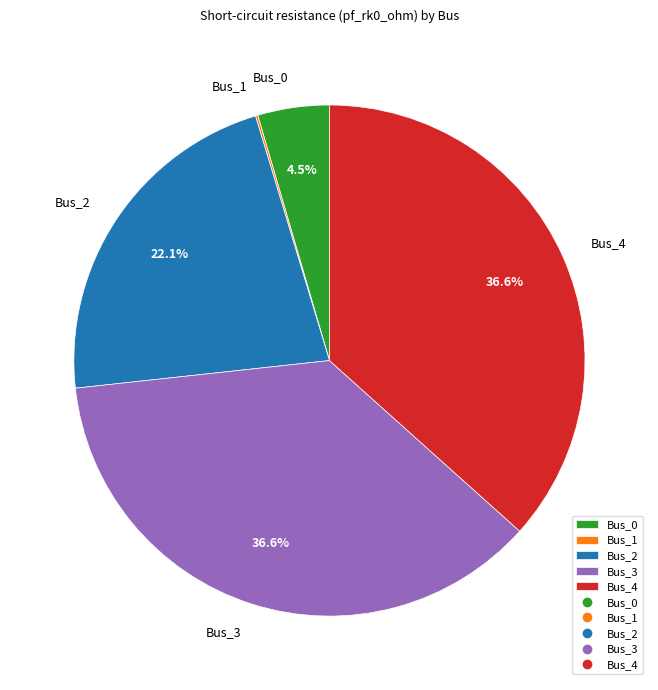

To the nearest percent, what percentage of the pie is Bus_3?

37%